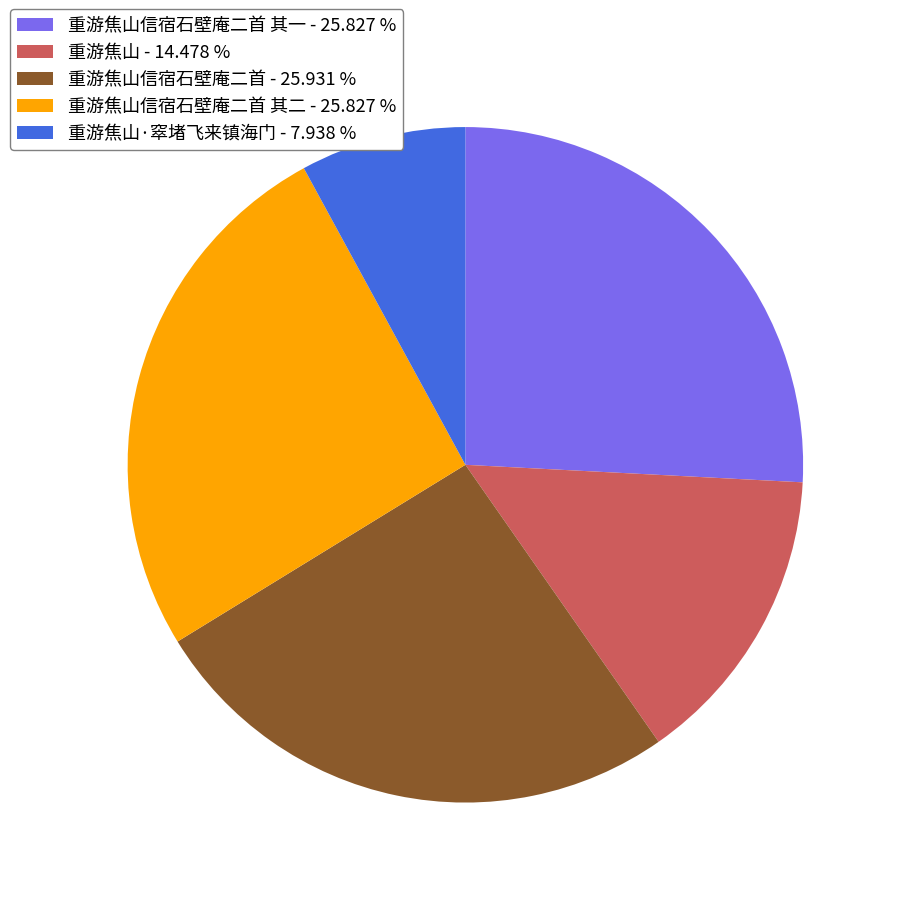

Approximately how many times larger is the value at 重游焦山·窣堵飞来镇海门 - 7.938 % compared to 重游焦山信宿石壁庵二首 - 25.931 %?

0.3